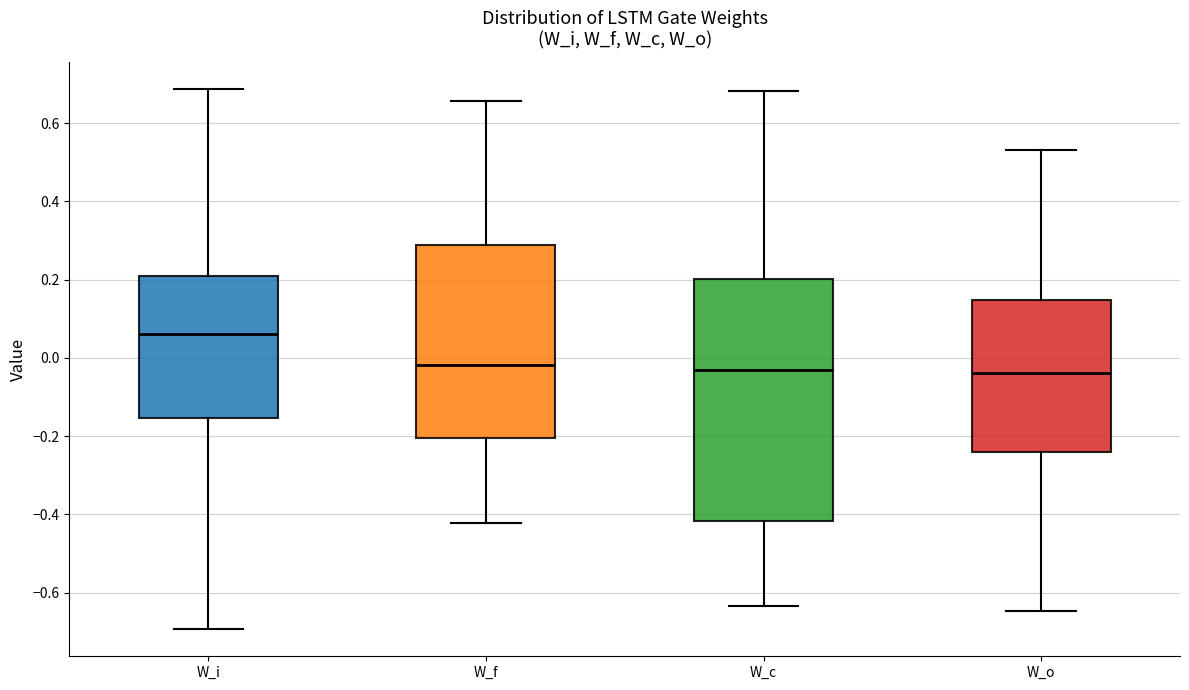

Comparing the boxes themselves (not the whiskers), which one is the tallest?

W_c